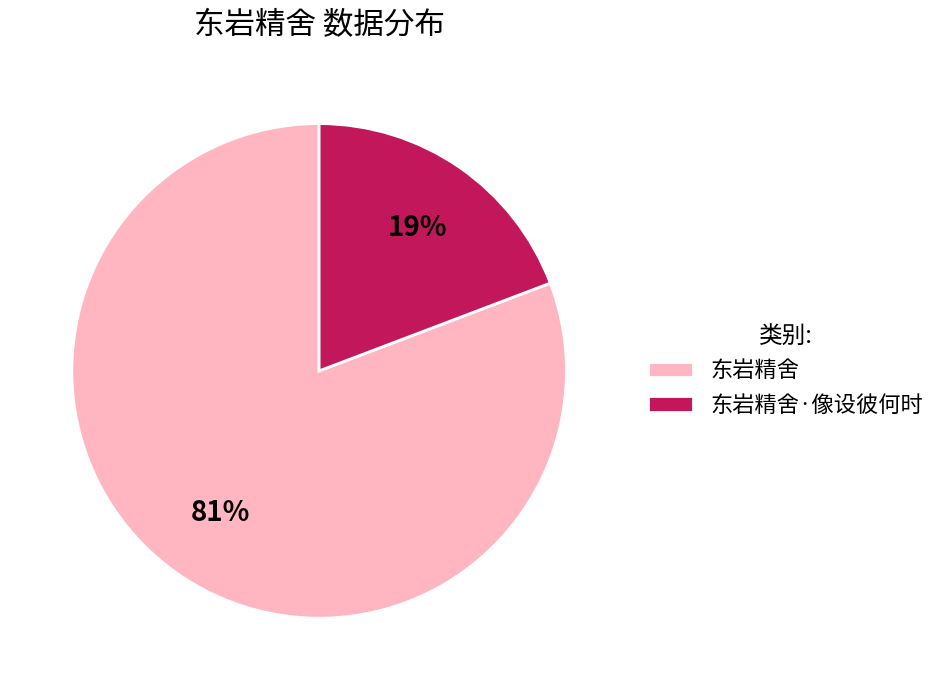

What percentage is the 东岩精舍·像设彼何时 slice, to the nearest percent?

19%